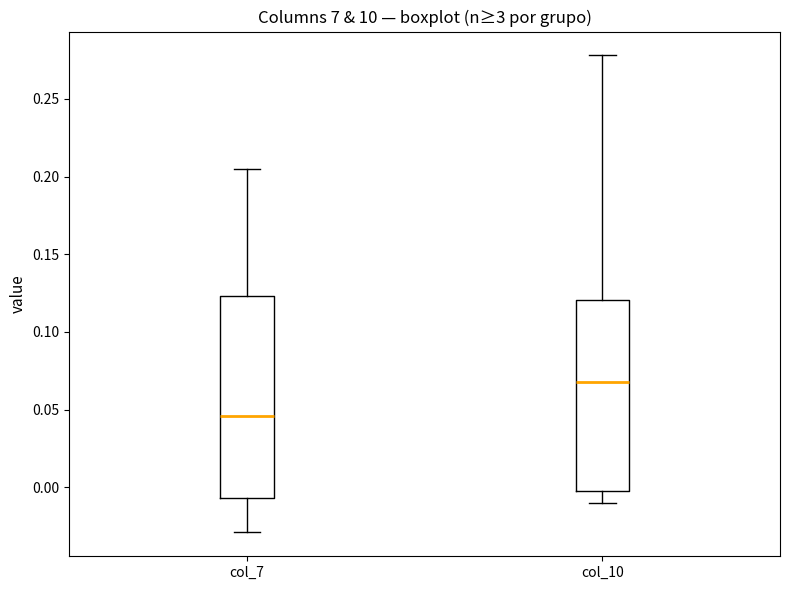

Reading left to right, transcribe this box plot: for each box, give where its median line is, the range the box spans, and where its two whiskers end, as read against the y-axis. The values are not printed on the chart, so give them approximately, as read against the axis.

col_7: median 0.045, box -0.005 to 0.125, whiskers -0.030 to 0.205
col_10: median 0.070, box -0.005 to 0.120, whiskers -0.010 to 0.280